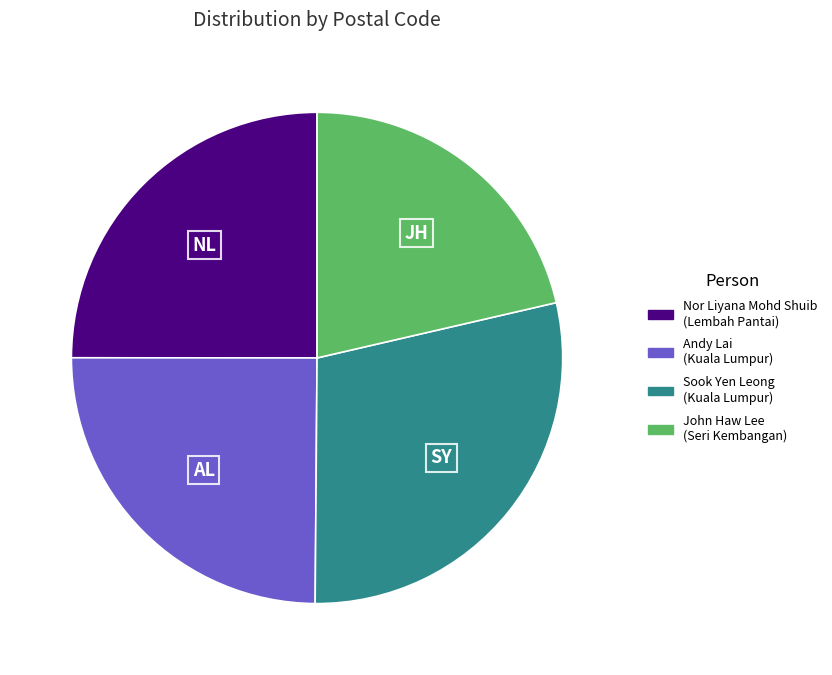

Which slice is the largest?

Sook Yen Leong (Kuala Lumpur)